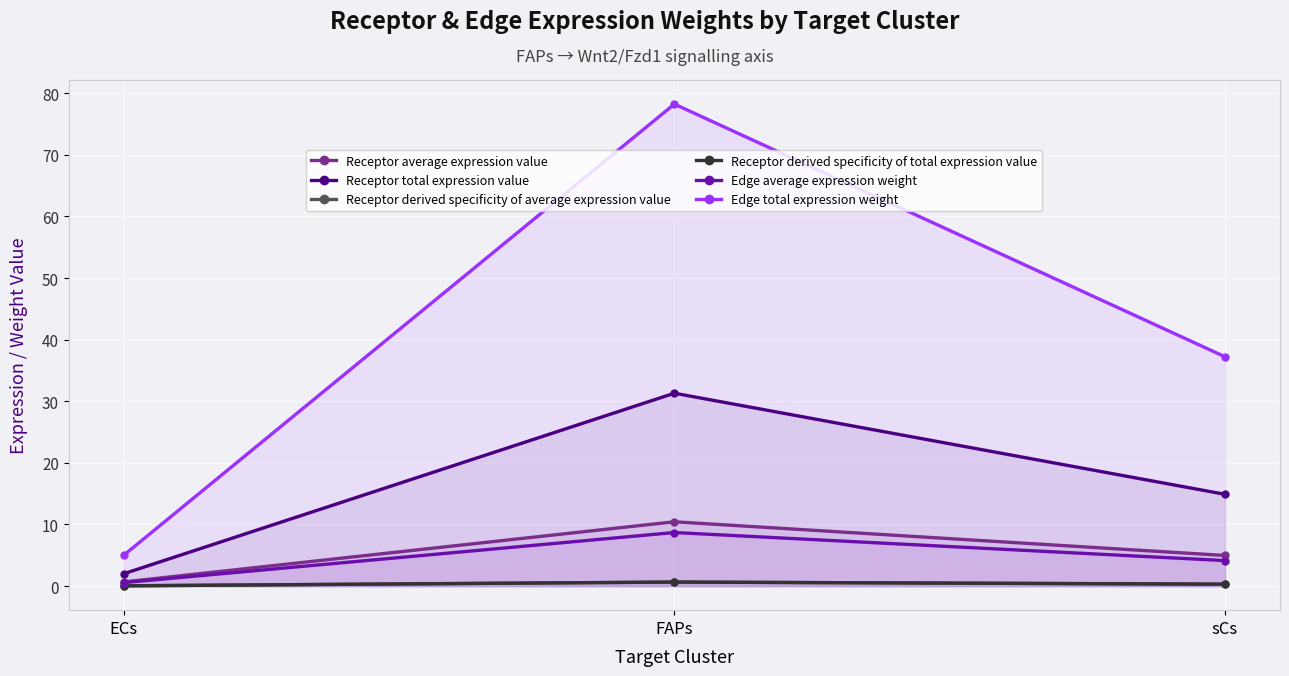

The value of Edge total expression weight at ECs is 2.3. True or false?

False